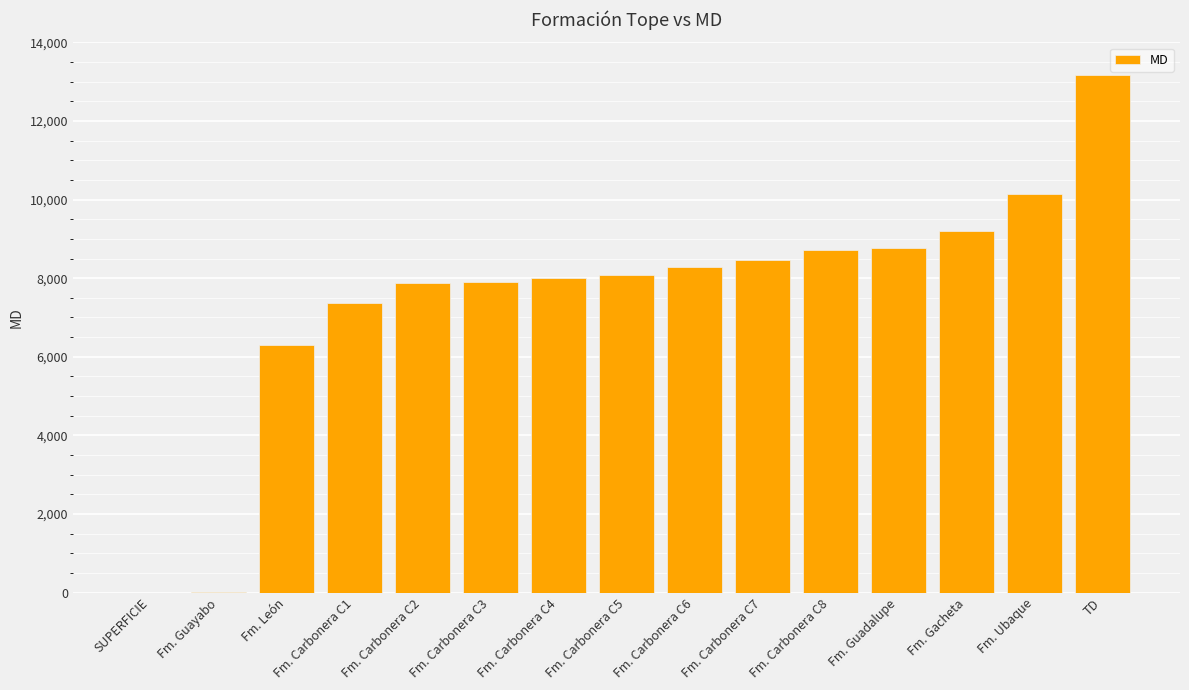

Between Fm. Carbonera C3 and Fm. Gacheta, which is larger?

Fm. Gacheta